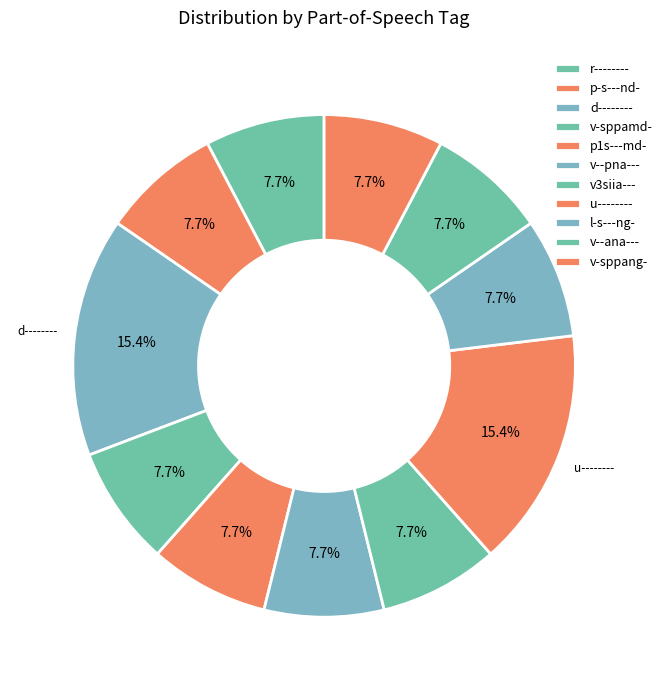

The v-sppamd- slice represents 1% of the pie. True or false?

False